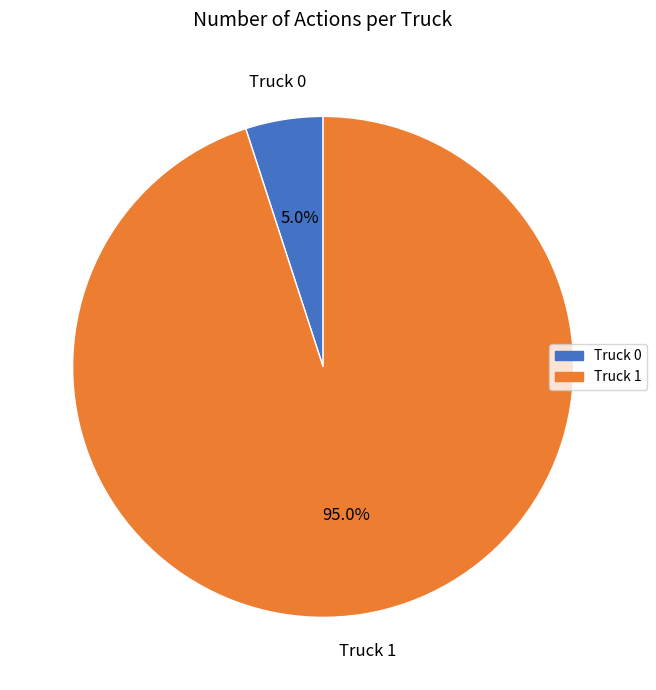

To the nearest percent, what is the difference between the largest and smallest slice percentages?

90%